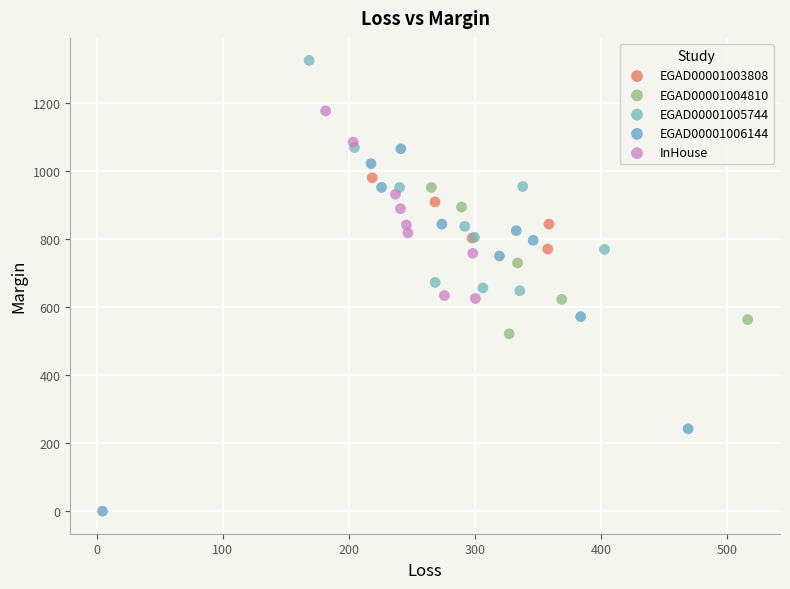

Which series reaches the minimum Y coordinate?

EGAD00001006144